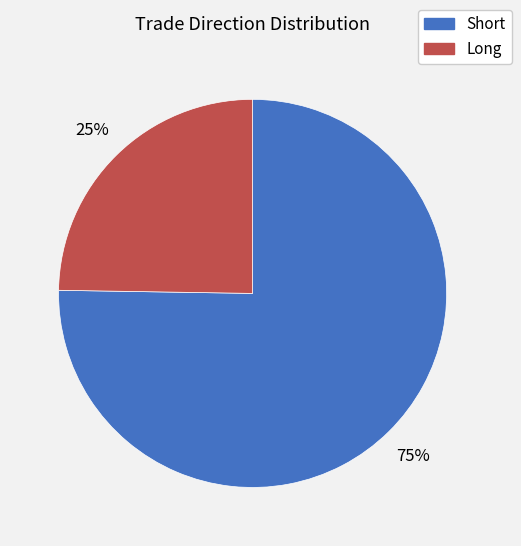

True or false: Long accounts for 38% of the total.

False